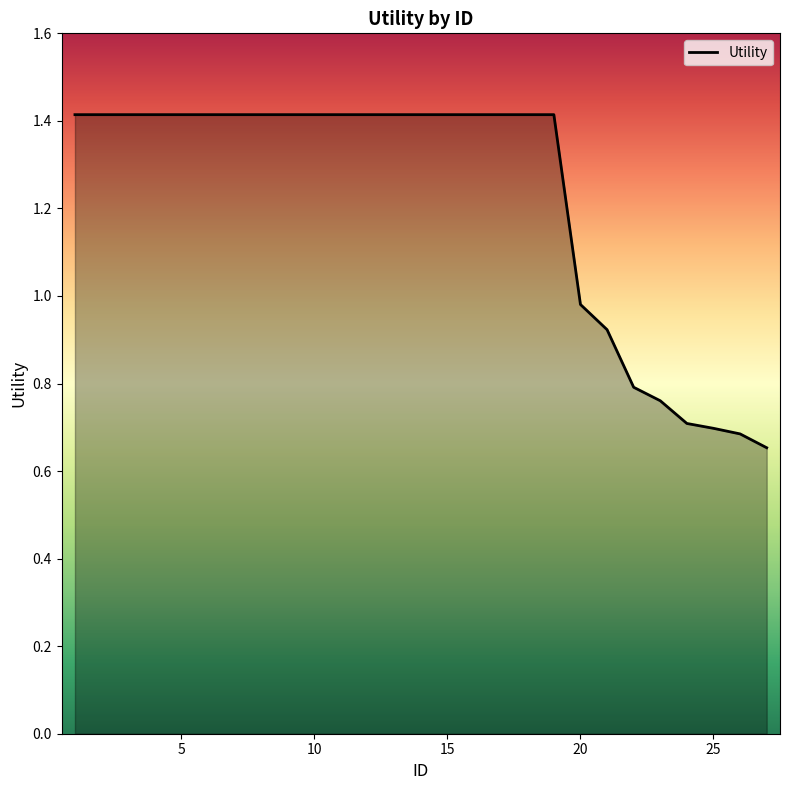

Reading left to right, extract all data points from this chart.

1.4	1.4	1.4	1.4	1.4	1.4	1.4	1.4	1.4	1.4	1.4	1.4	1.4	1.4	1.4	1.4	1.4	1.4	1.4	1.0	0.9	0.8	0.8	0.7	0.7	0.7	0.7